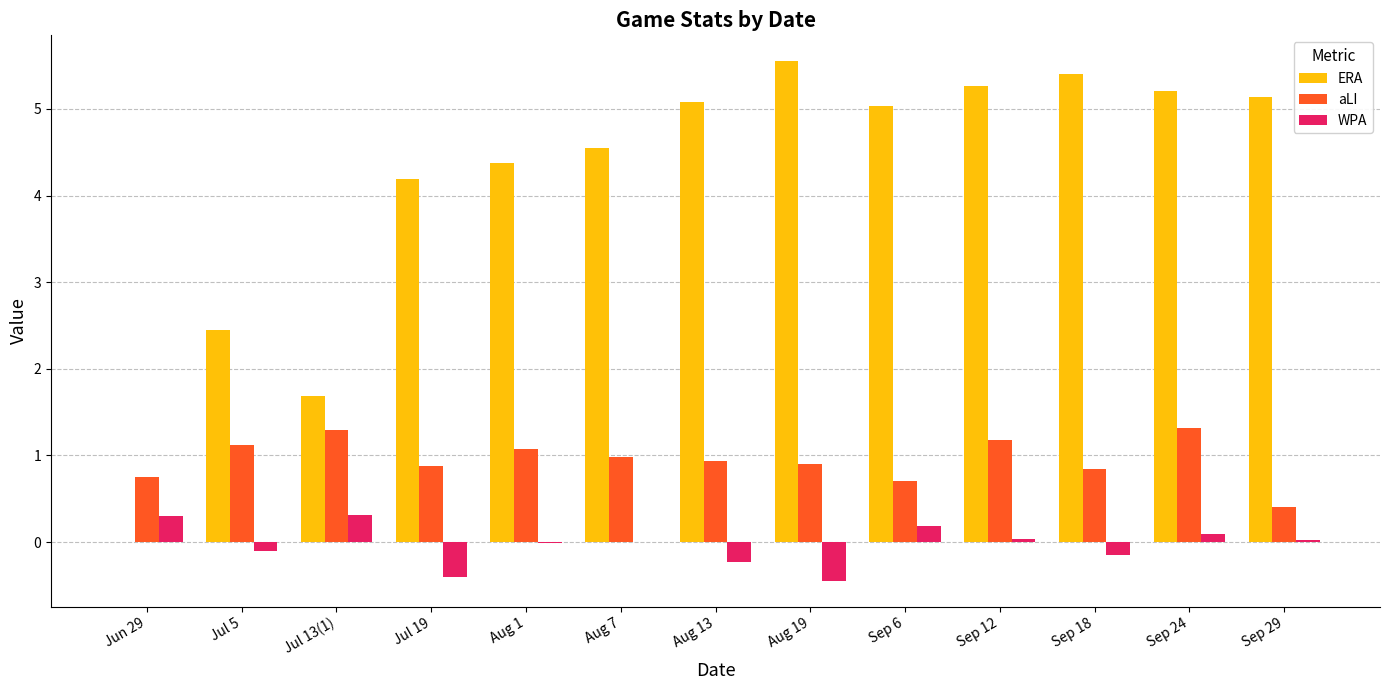

What is the maximum value for aLI?

1.3